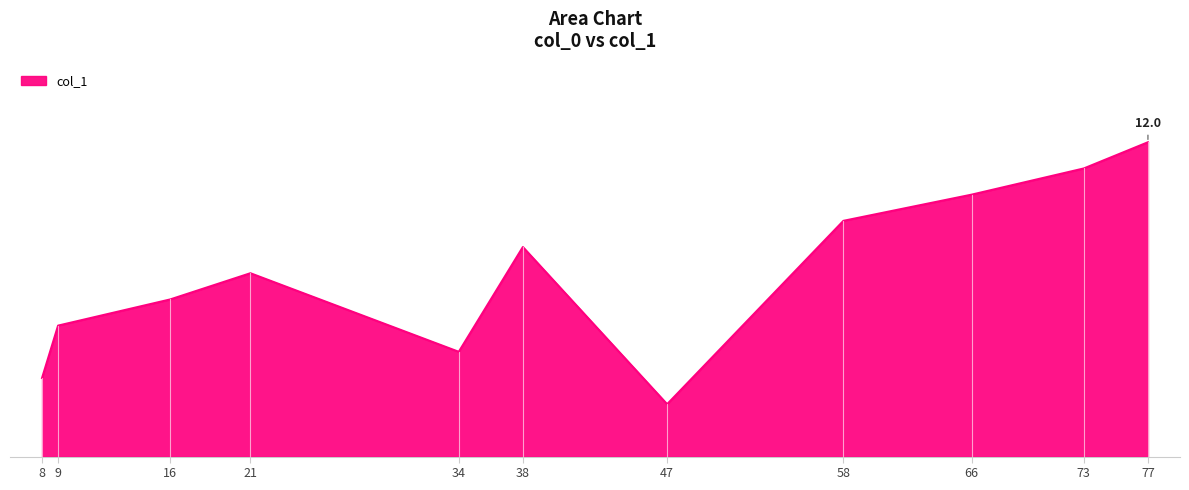

At which category does the chart reach its minimum across all series?

47